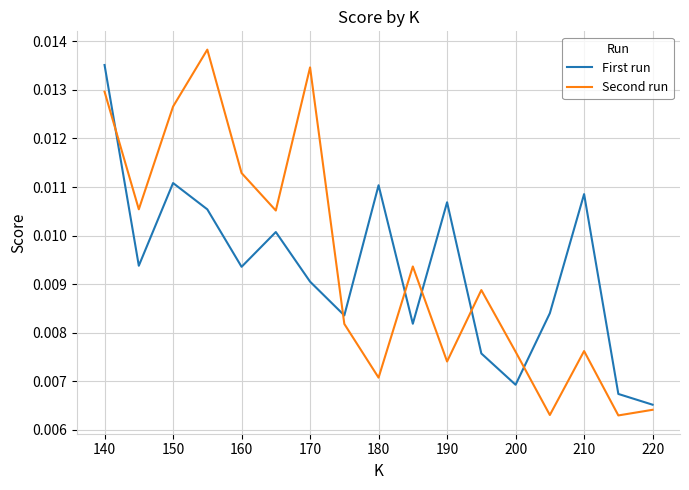

True or false: Second run and First run intersect in this chart.

True